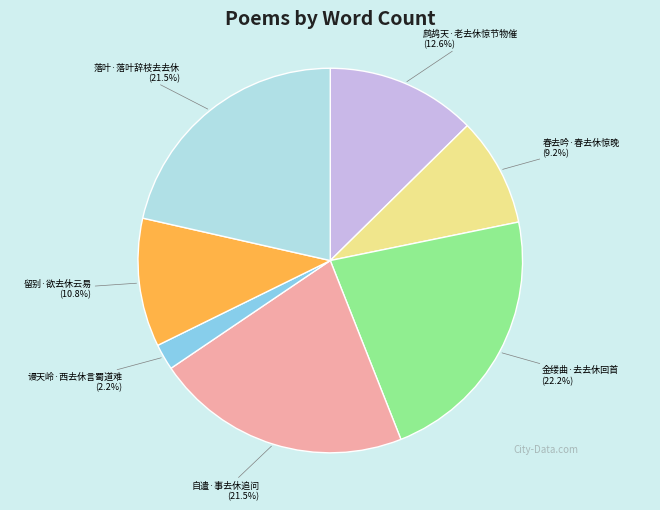

Count the number of slices in the pie.

7